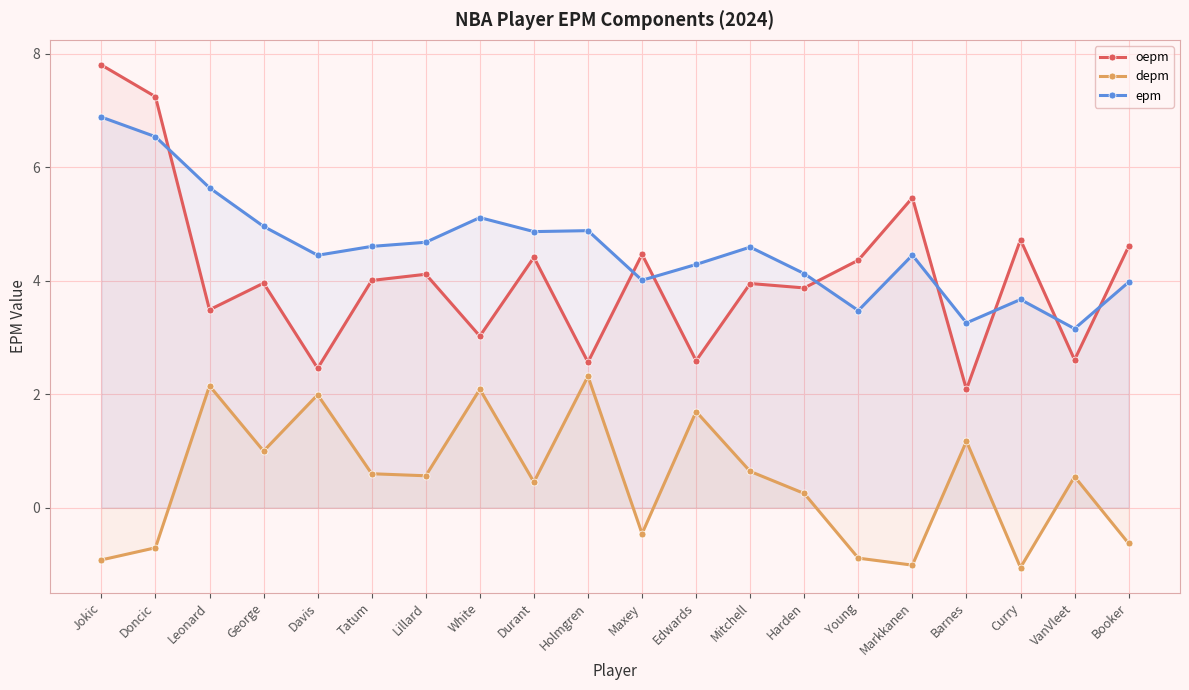

How many lines are shown in the chart?

3